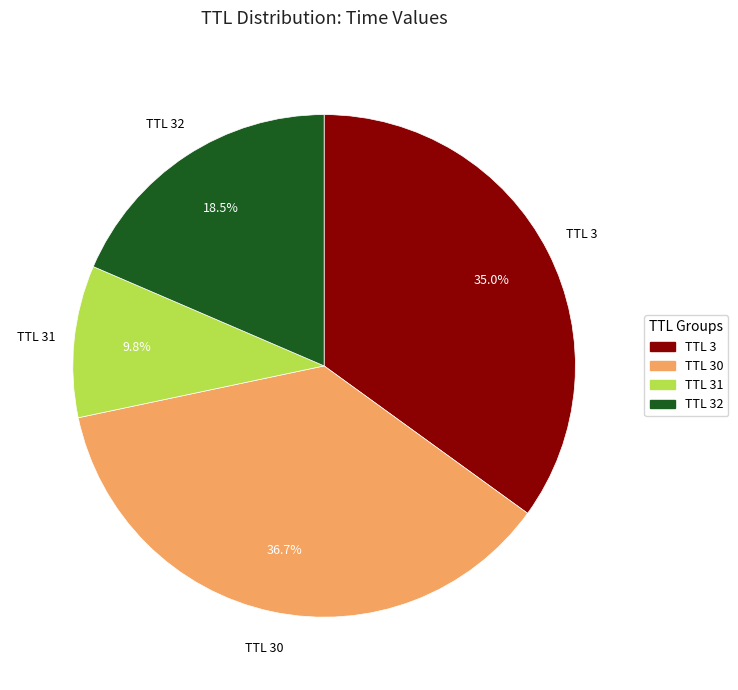

To the nearest percent, what is the average slice percentage?

25%